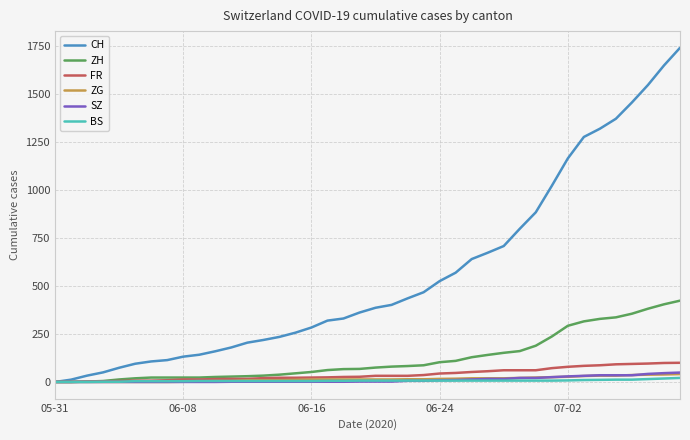

What is the highest value of the CH series?

1743